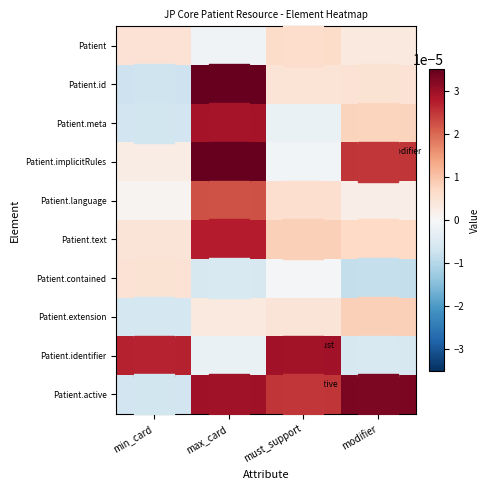

Rank the series by their maximum value, from lowest to highest.

Patient.contained, Patient, Patient.extension, Patient.language, Patient.text, Patient.meta, Patient.identifier, Patient.active, Patient.implicitRules, Patient.id